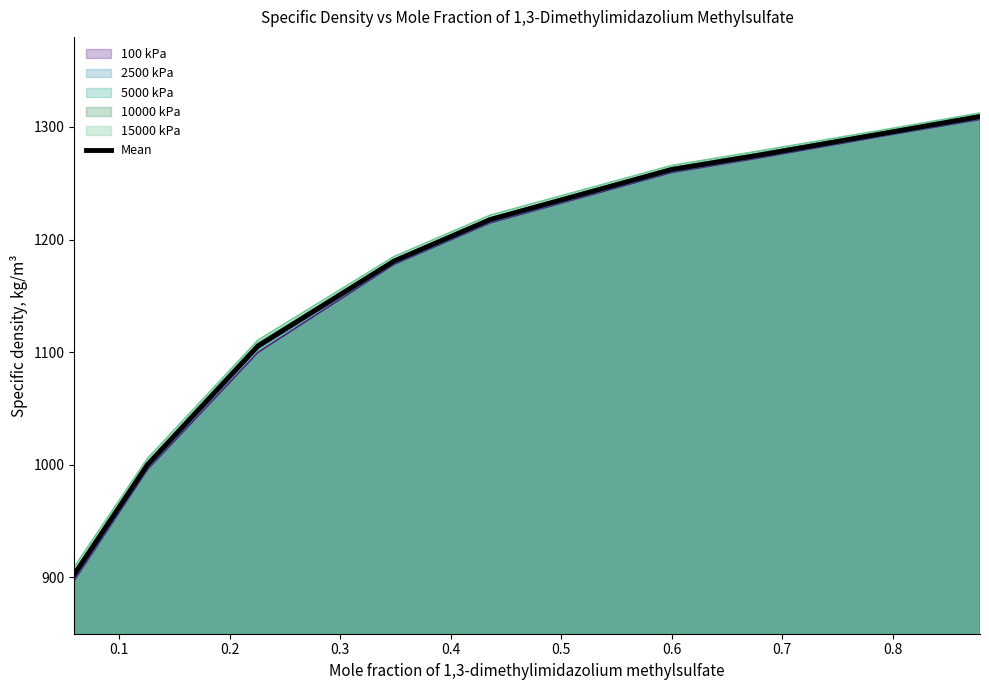

Which series has the widest spread of values?

100 kPa